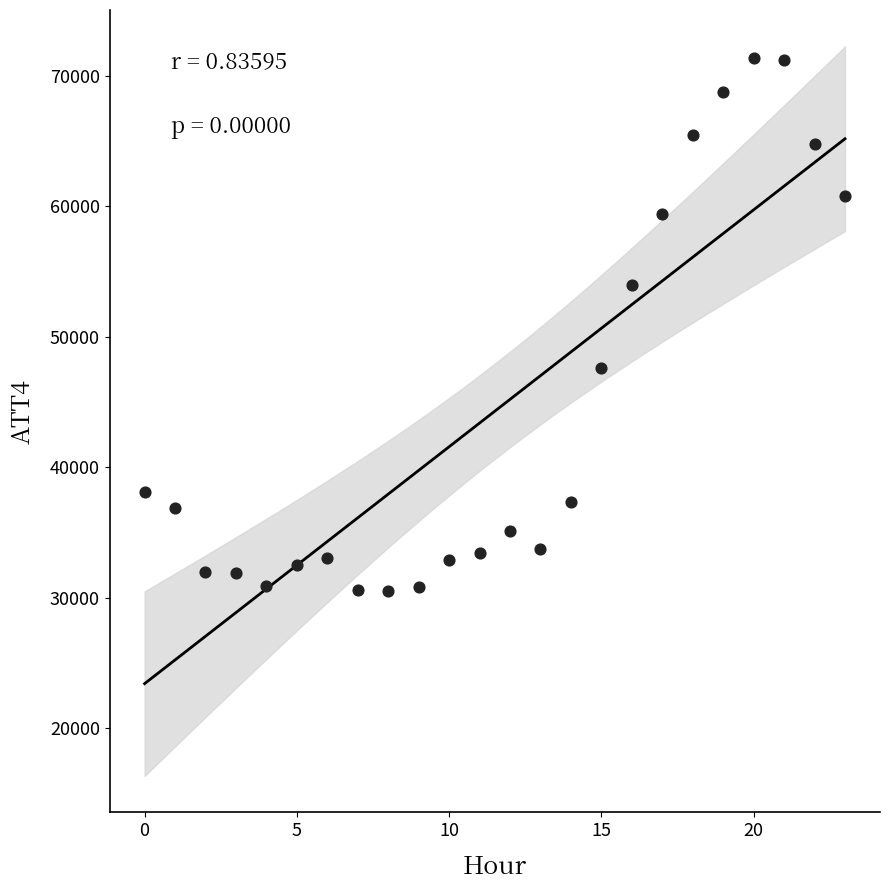

How many points are shown in the scatter plot?

24